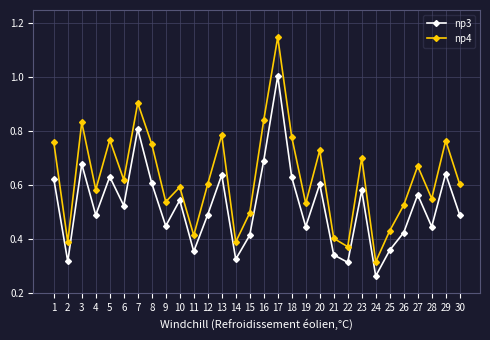

What is the total value across all series at 7?

1.7